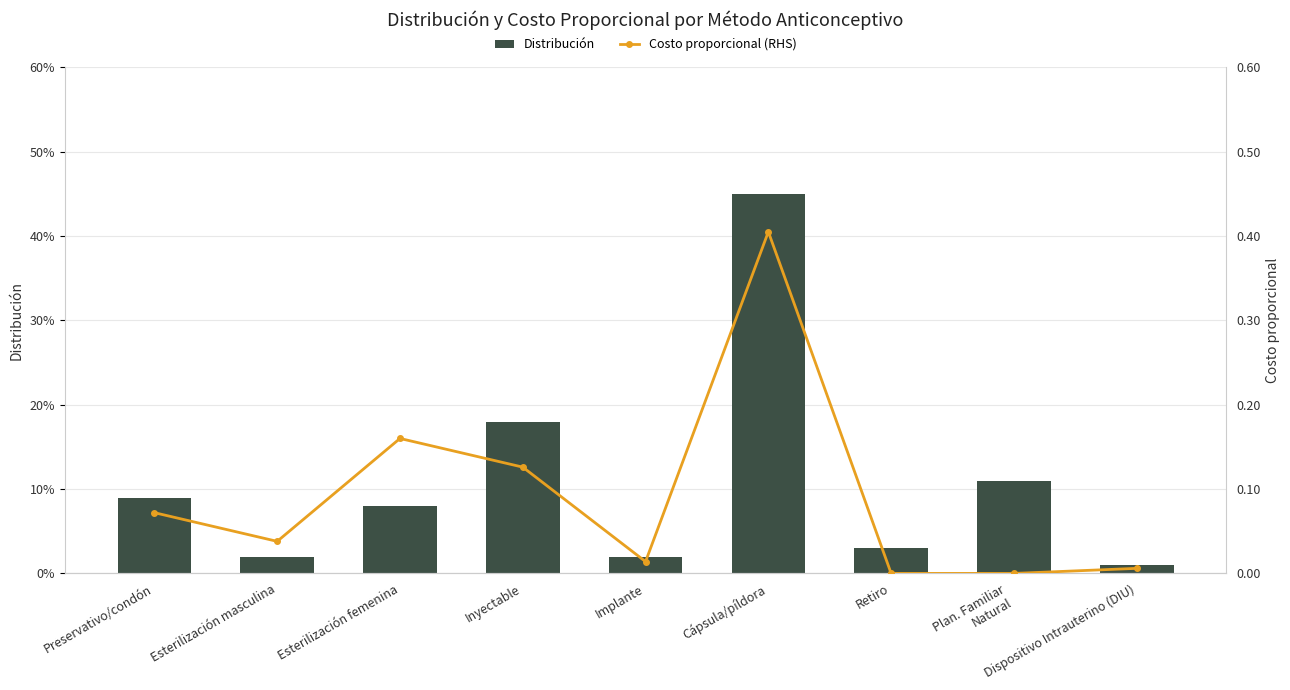

What is the difference between the maximum and minimum values in the Distribución series?

0.4